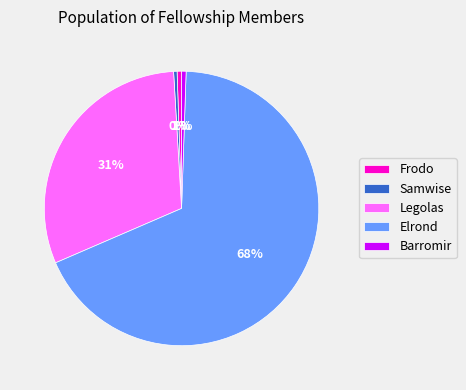

Which has a higher value, Legolas or Elrond?

Elrond